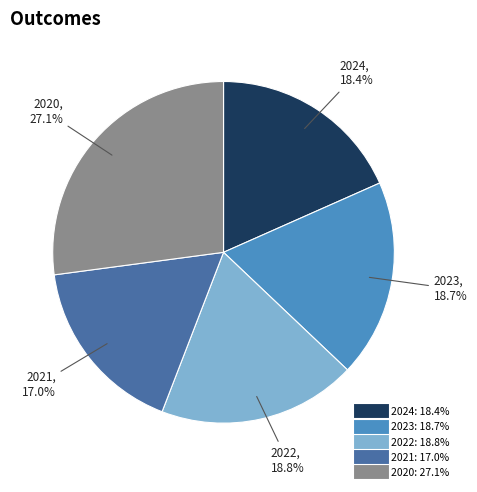

Combined, what portion of the pie is 2020 and 2021?

44.1%